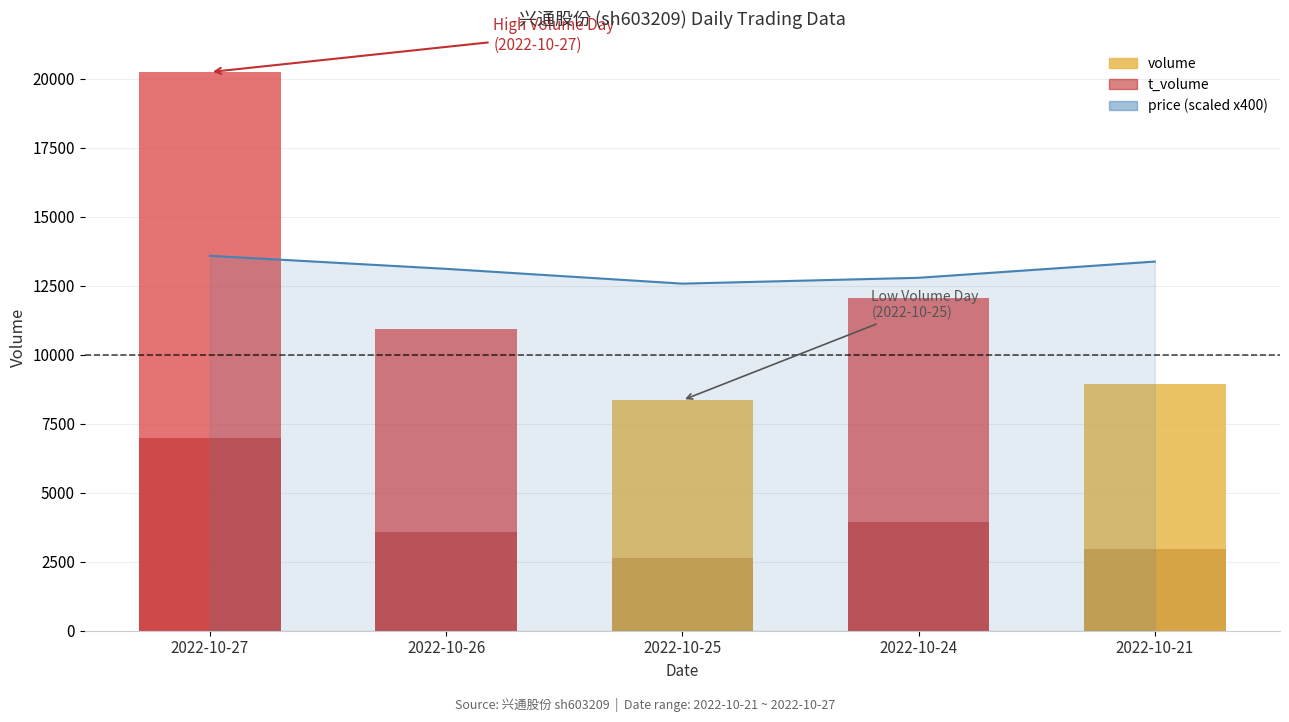

What is the difference between the values at 2022-10-25 and 2022-10-24?

212